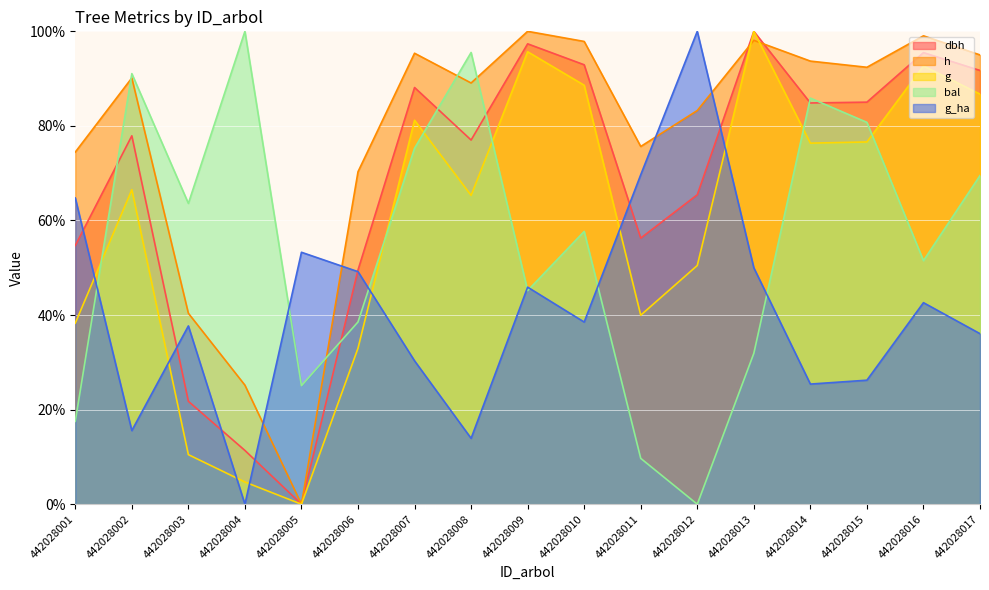

Rank the series at 442028005 from highest to lowest value.

g_ha, bal, dbh, h, g